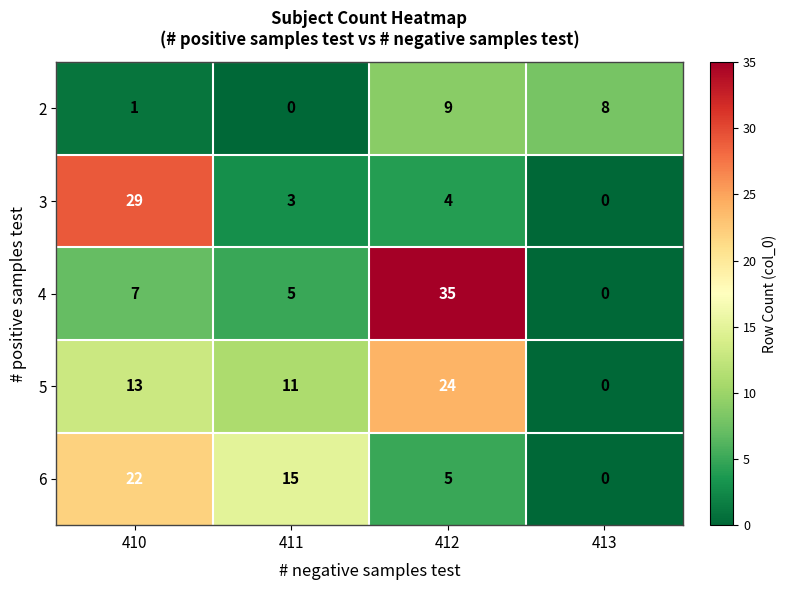

What is the difference between the 5 values at 410 and 412?

11